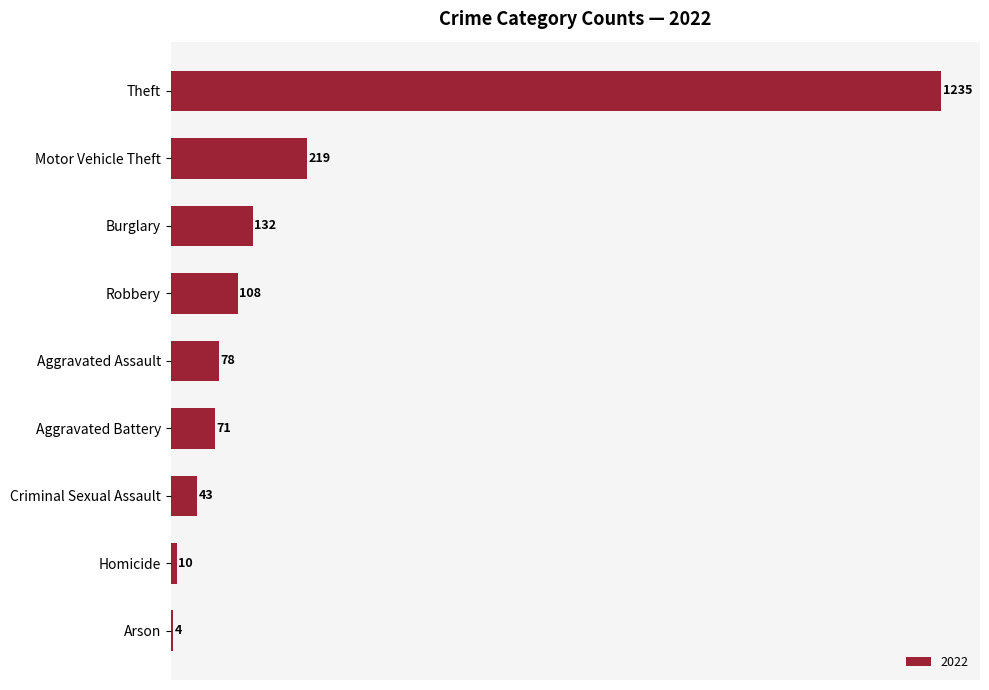

True or false: the data shows 71 at Aggravated Battery.

True